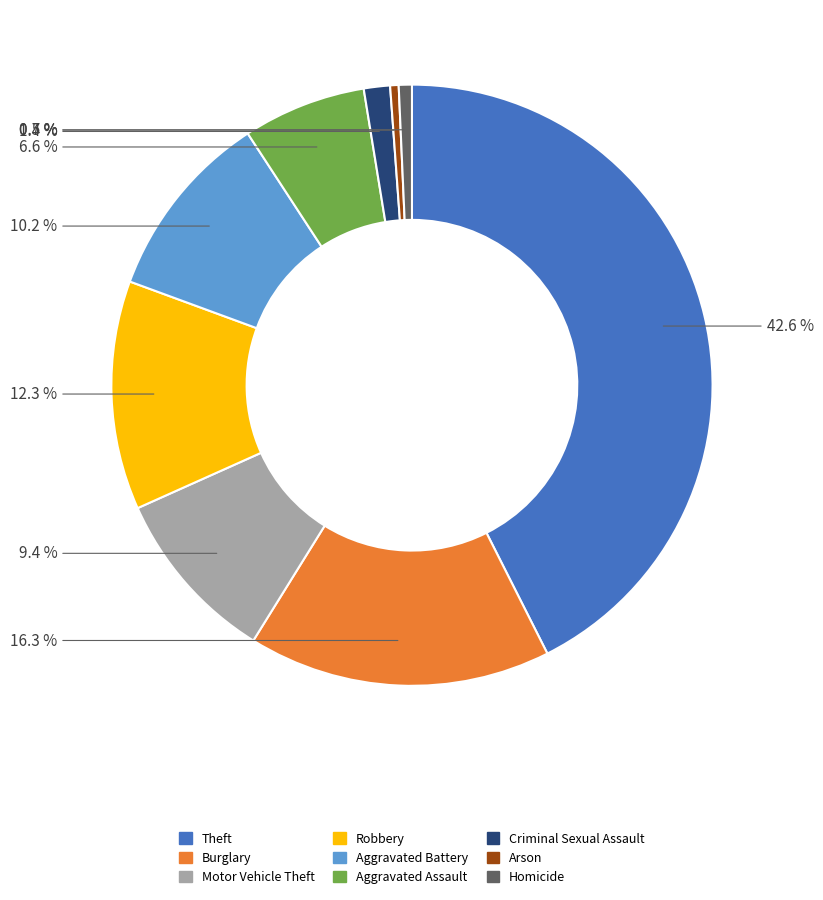

What is the ratio of the value at Aggravated Assault to the value at Homicide?

9.4